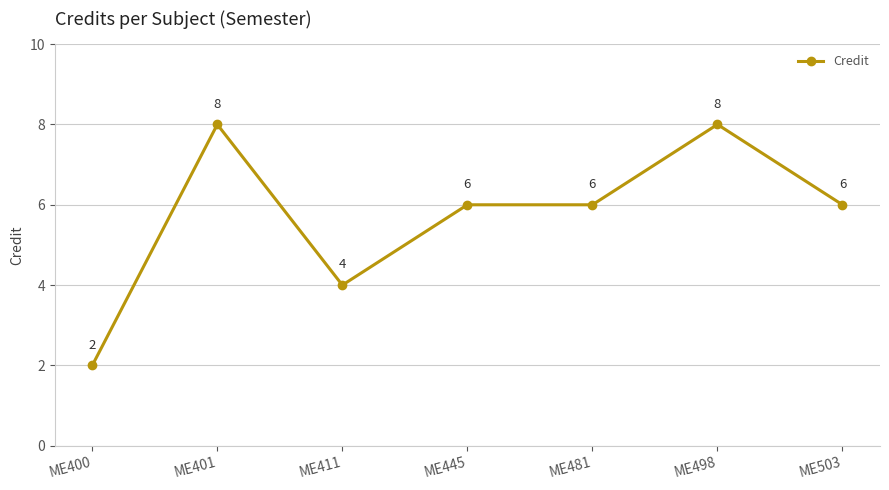

Reading left to right, transcribe all the data shown in this chart.

2	8	4	6	6	8	6